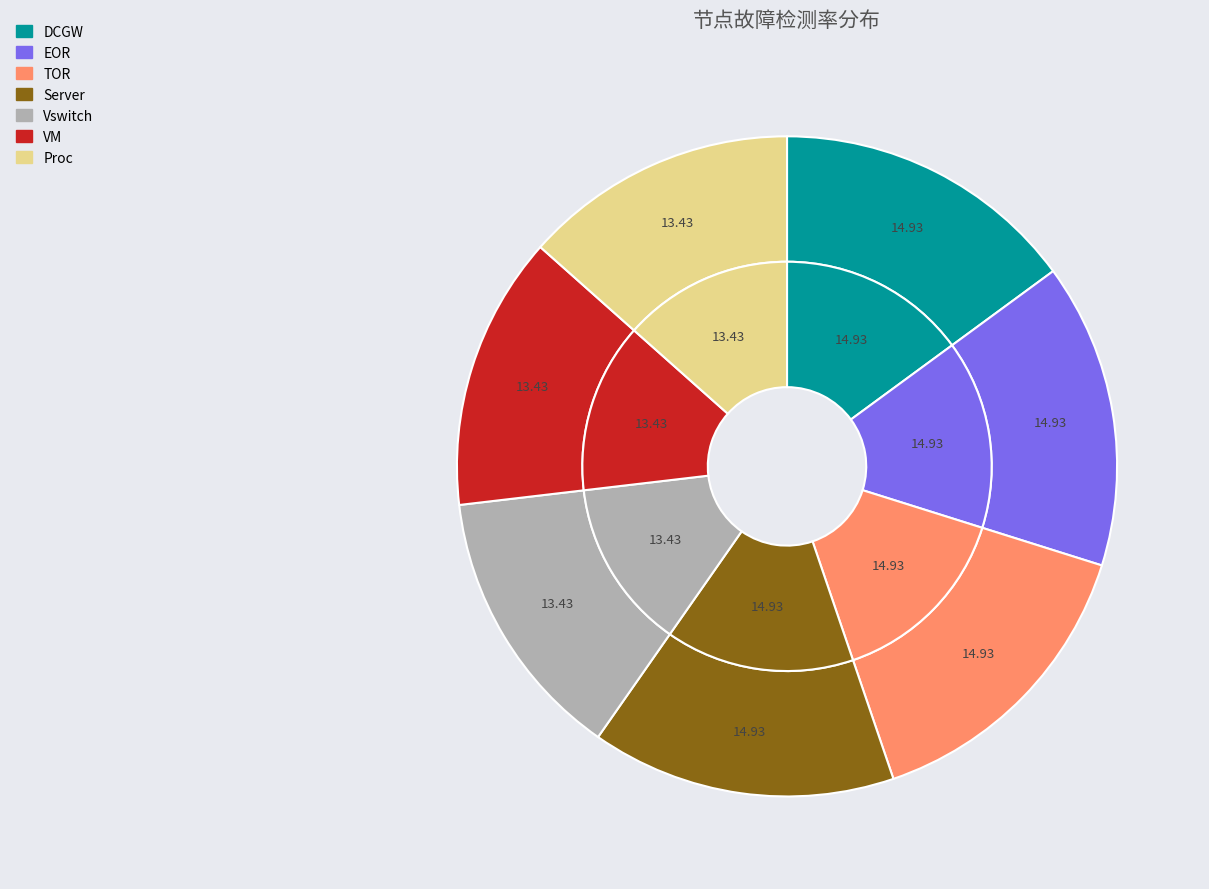

What is the smallest slice in the pie chart?

Vswitch